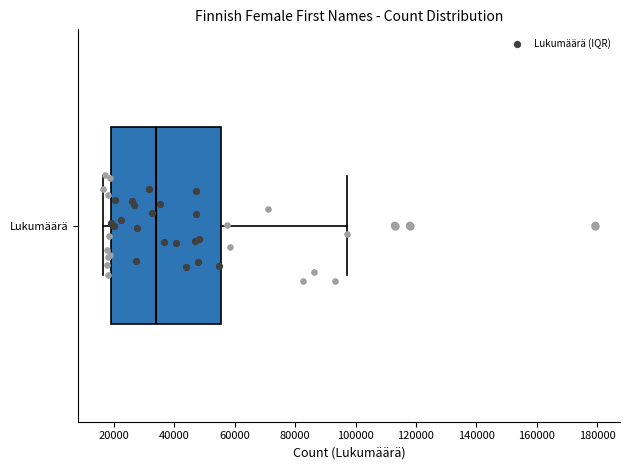

Where does the right whisker of the box for Lukumäärä end on the x-axis? The values are not printed on the chart, so give them approximately, as read against the axis.

98000